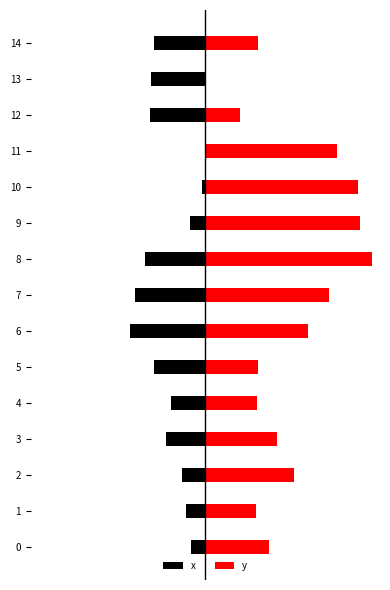

How many bars are there in each group?

2